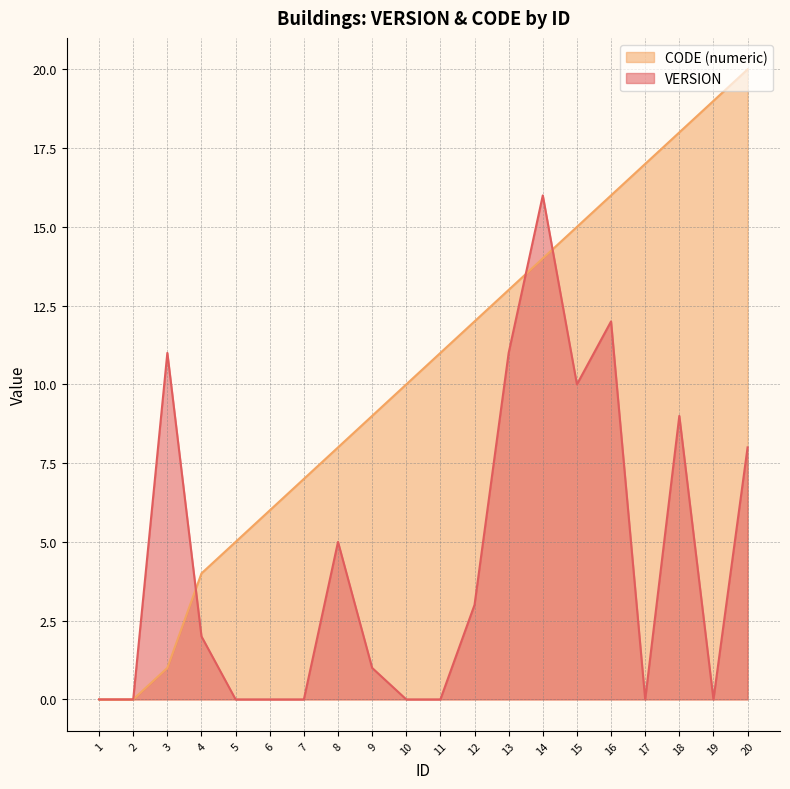

Which series has the largest total across all categories?

CODE (numeric)